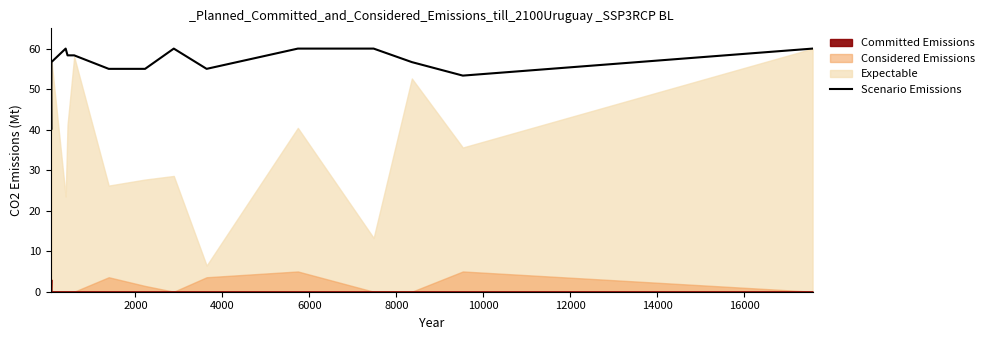

What is the highest value of the Scenario Emissions series?

60.0